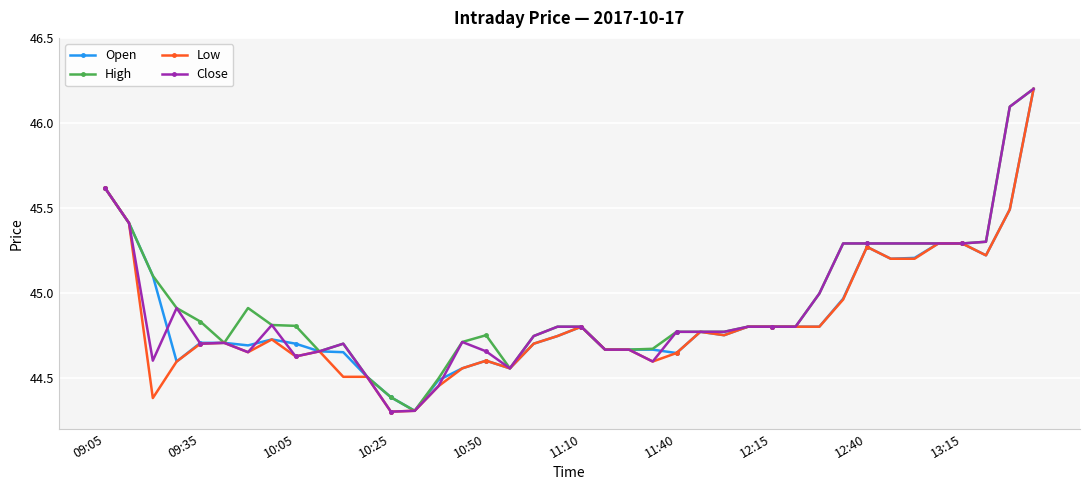

What is the value of the Open point at the 3rd from the left?

45.1